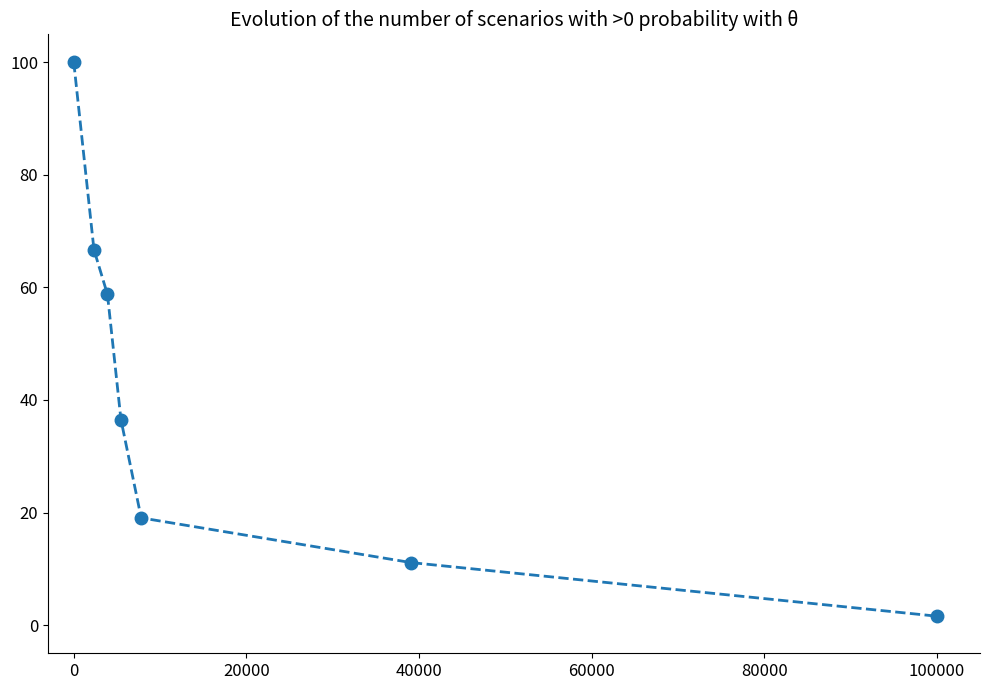

What is the value of the 6th point from the left?

11.1